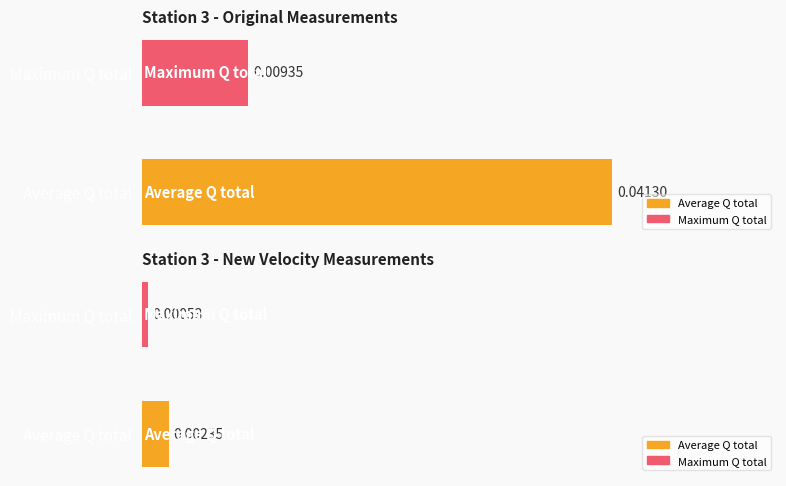

Are the bars horizontal?

Yes